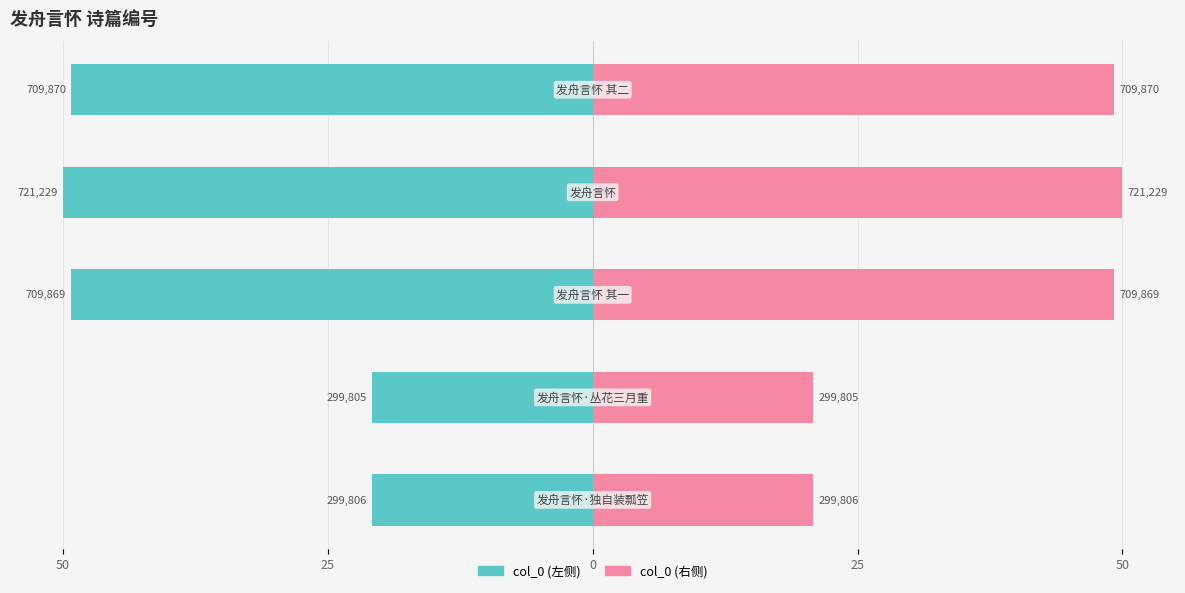

At how many categories does at least one series exceed 27?

3